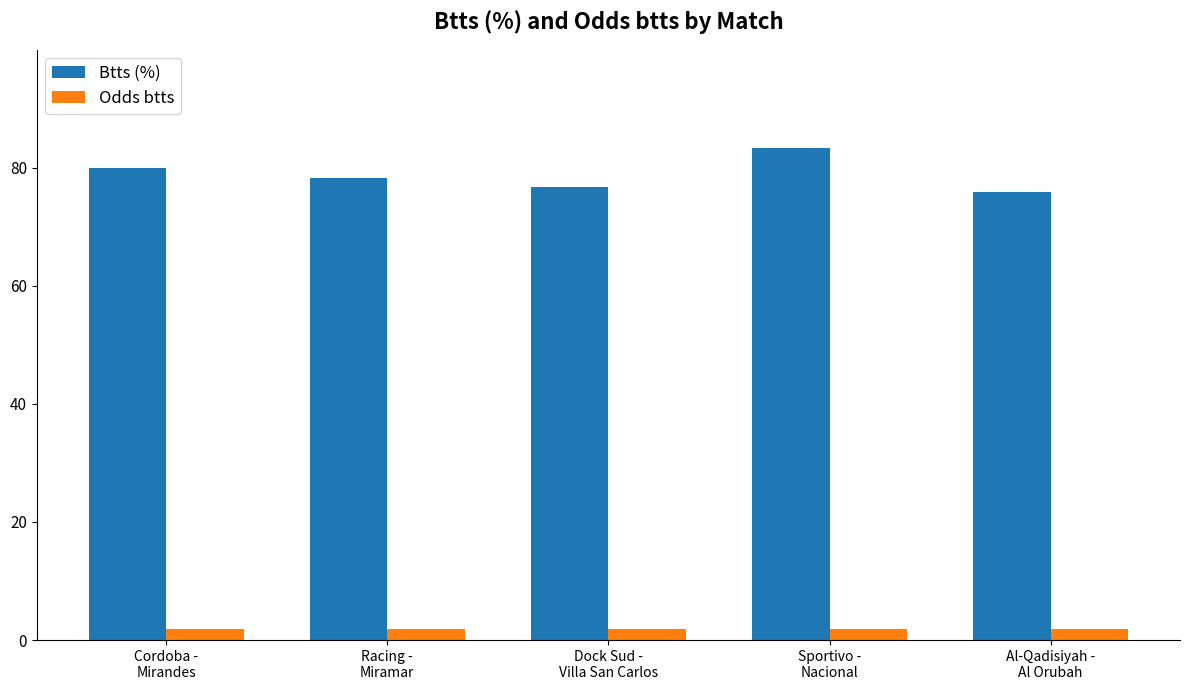

Rank the series by their maximum value, from highest to lowest.

Btts (%), Odds btts